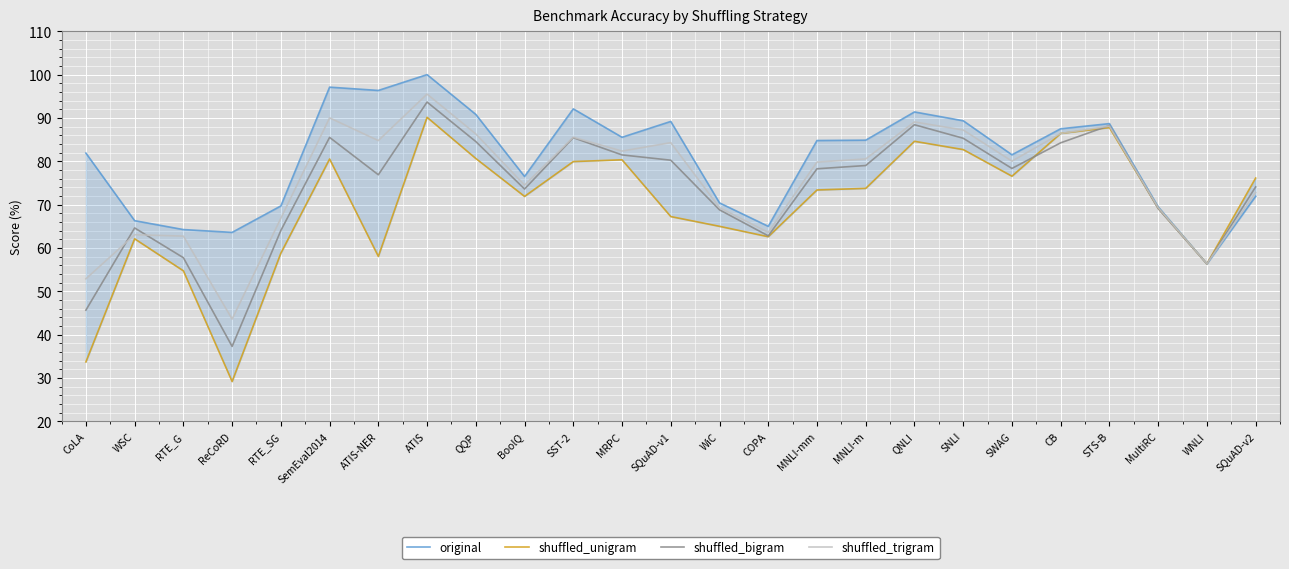

Rank the categories by shuffled_trigram value from highest to lowest.

ATIS, SemEval2014, QNLI, STS-B, SNLI, CB, QQP, SST-2, ATIS-NER, SQuAD-v1, MRPC, MNLI-m, SWAG, MNLI-mm, BoolQ, SQuAD-v2, WiC, MultiRC, RTE_SG, COPA, WSC, RTE_G, WNLI, CoLA, ReCoRD